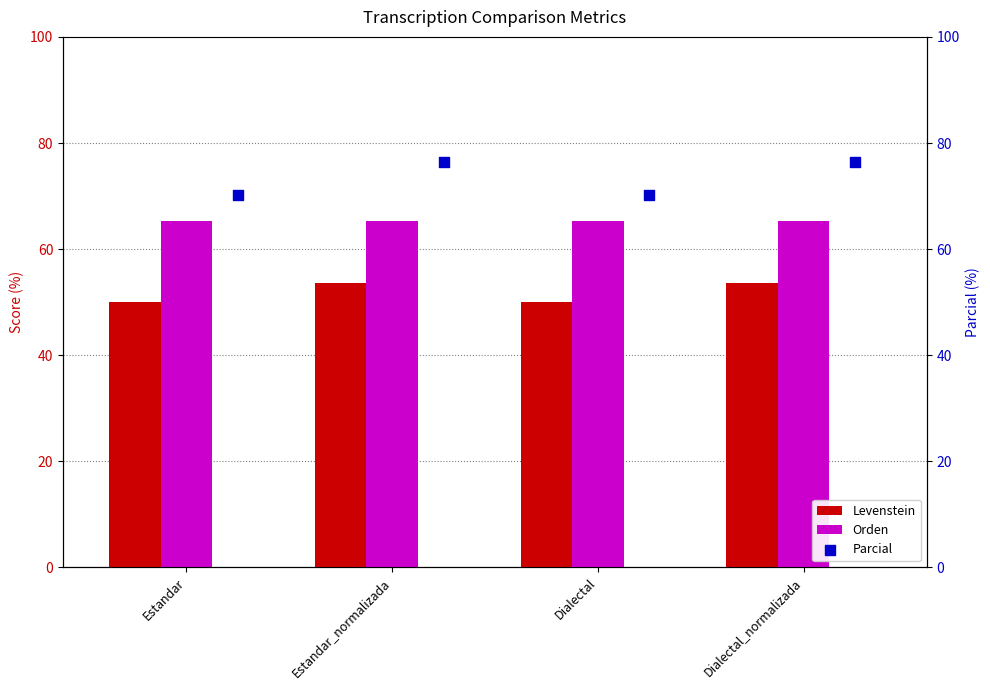

What are all the series names shown in the legend?

Levenstein, Orden, Parcial